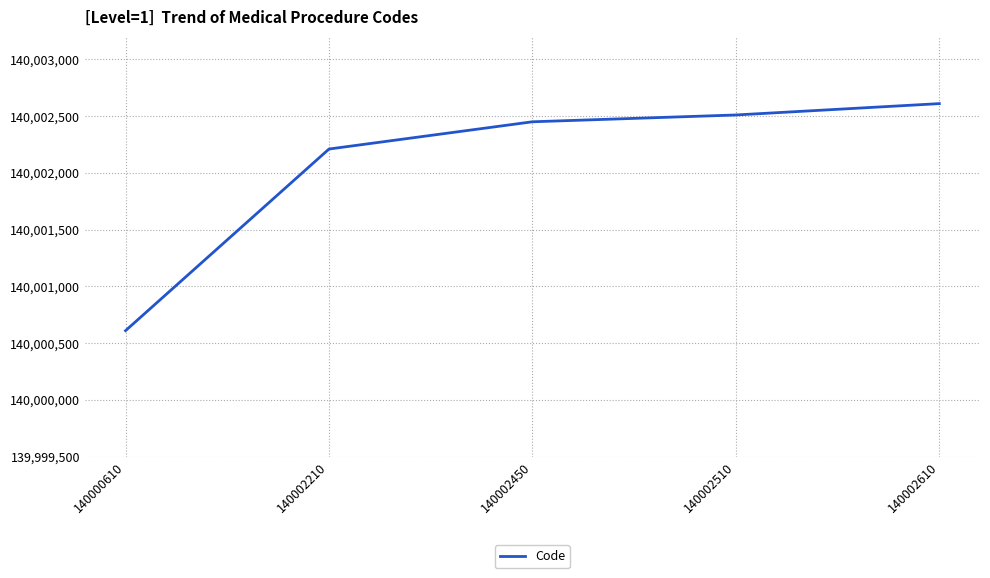

What is the sum of all values?

700010390